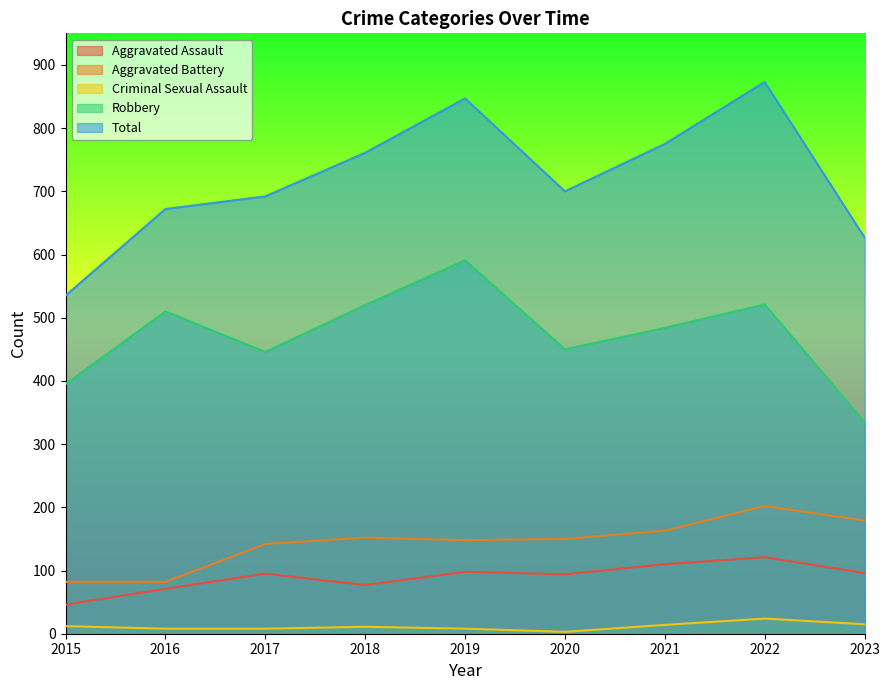

What is the value of the Robbery point at the 2nd from the left?

510